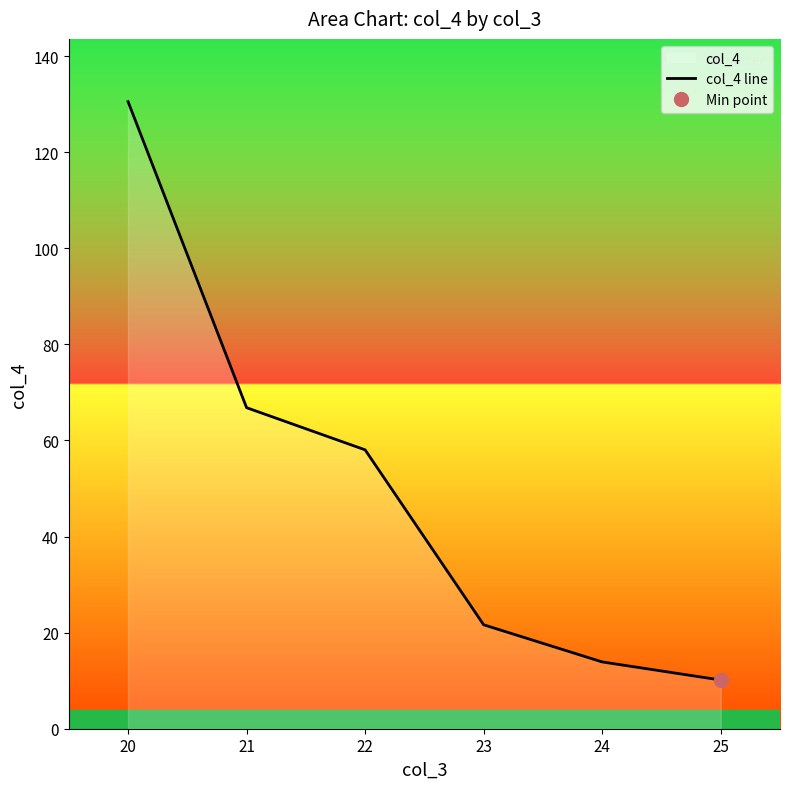

What is the difference between the maximum and minimum values?

120.4